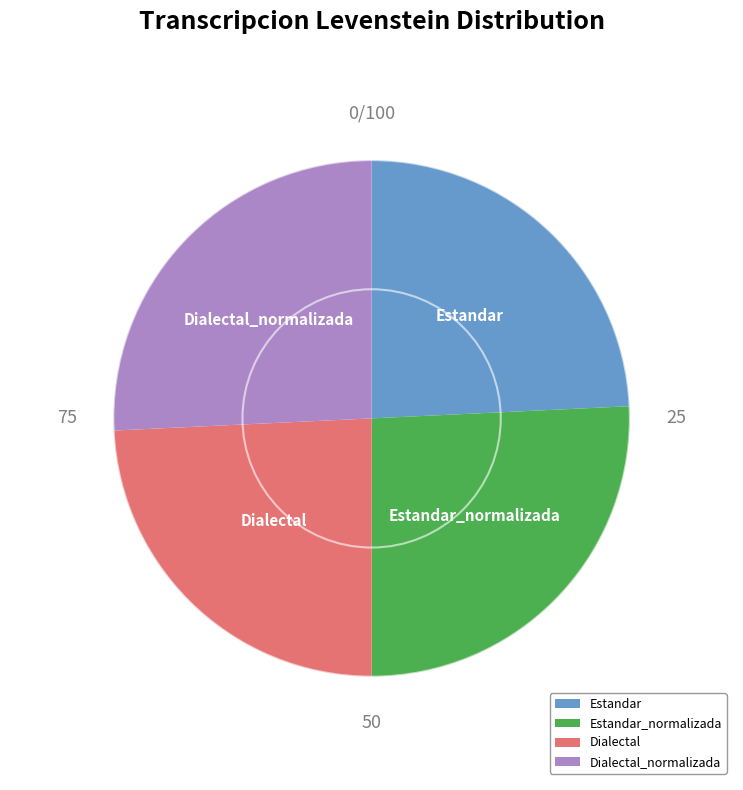

Is there any slice that represents more than half of the pie?

No